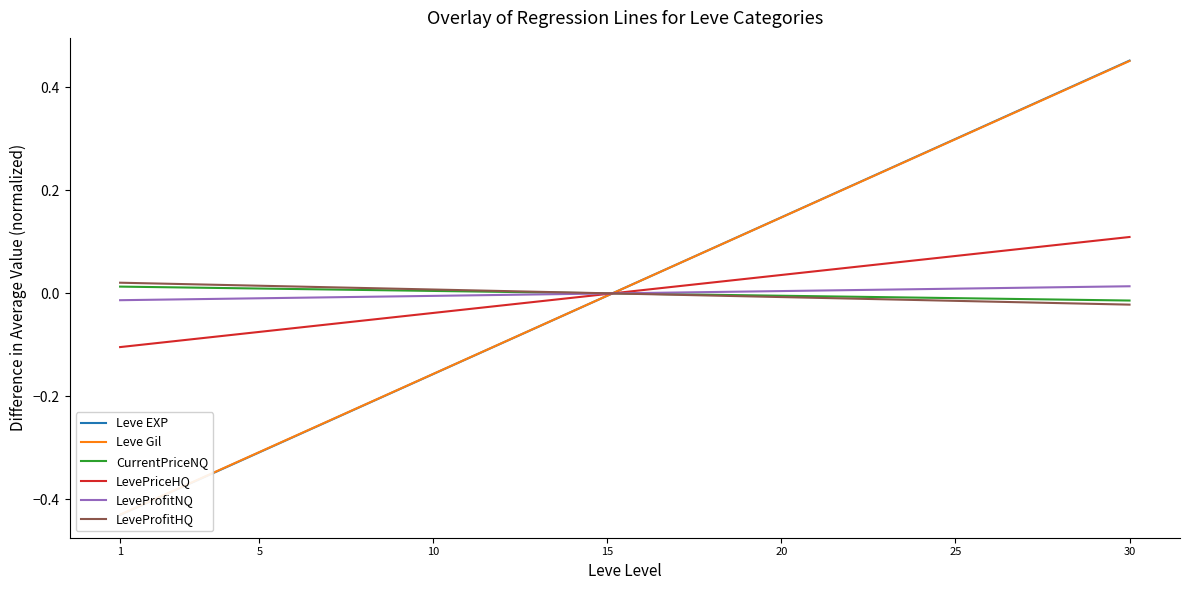

True or false: Leve Gil and LevePriceHQ intersect in this chart.

True